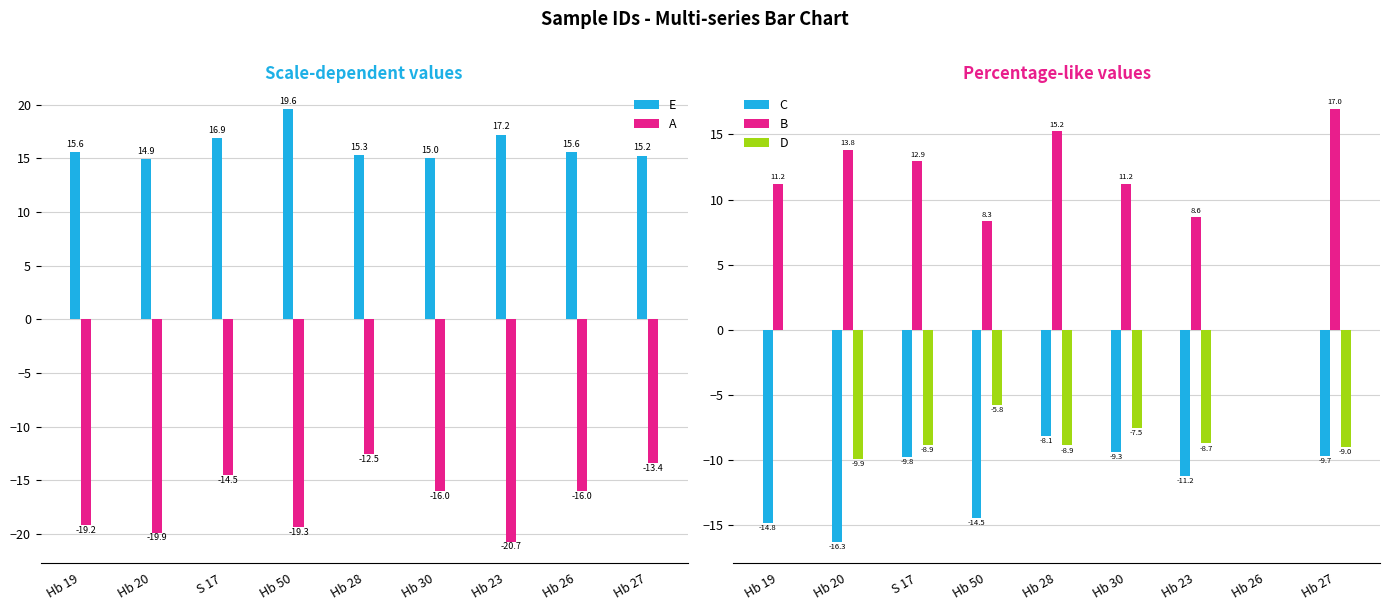

Where does the D series first go above -8?

Hb 19